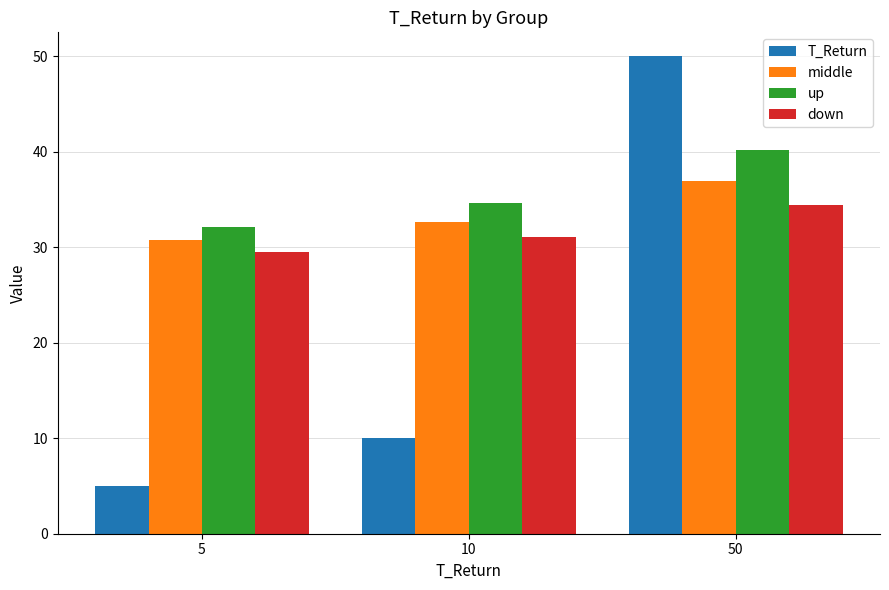

At which category is the sum across all series the highest?

50